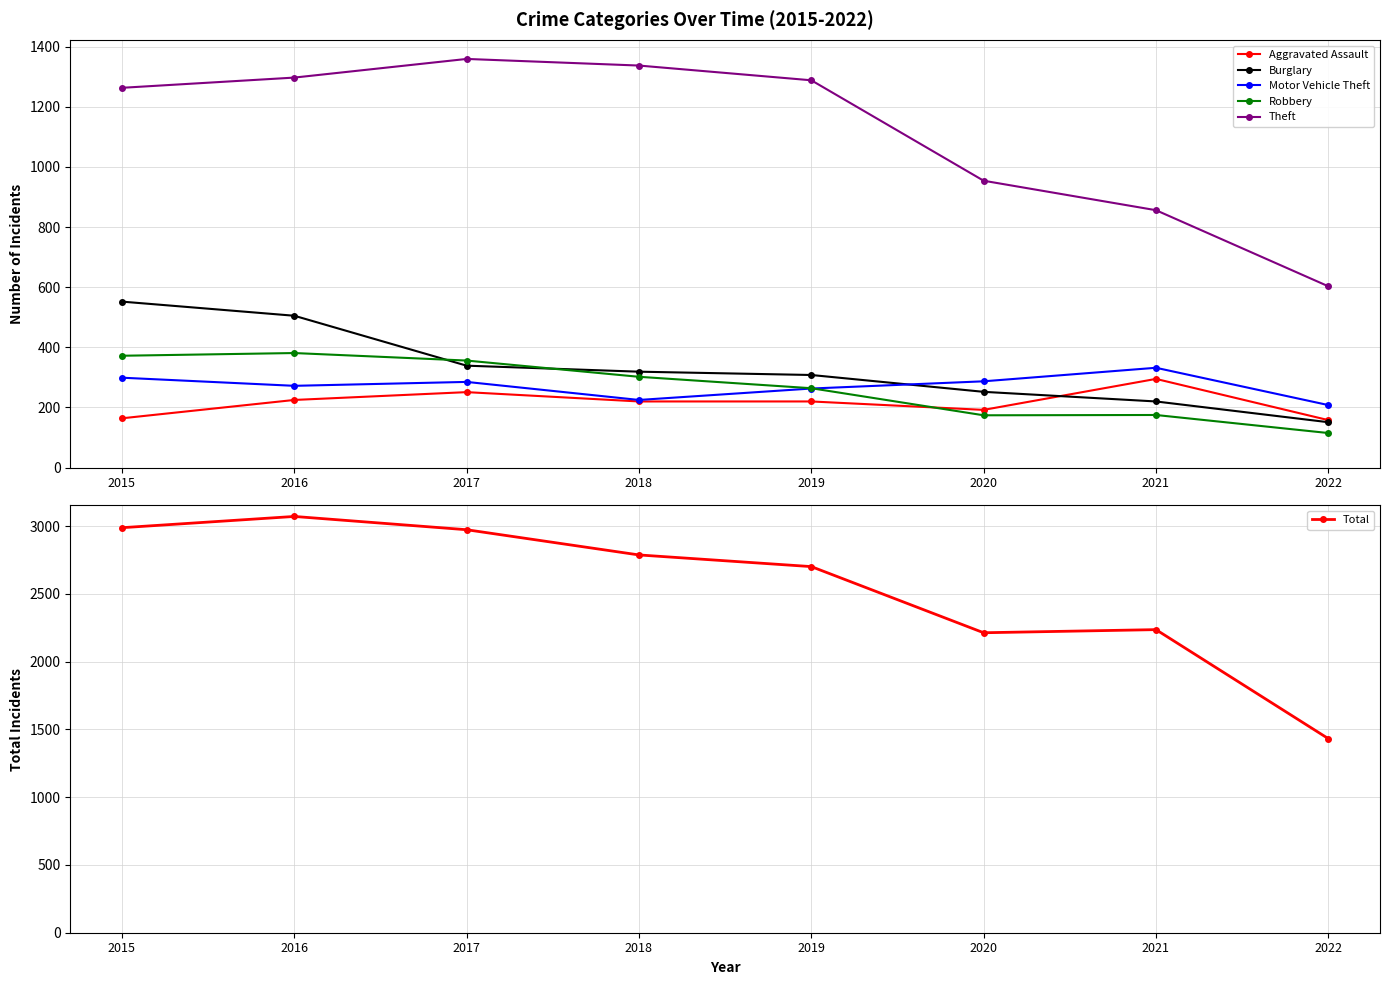

True or false: Robbery and Burglary cross at least once.

True